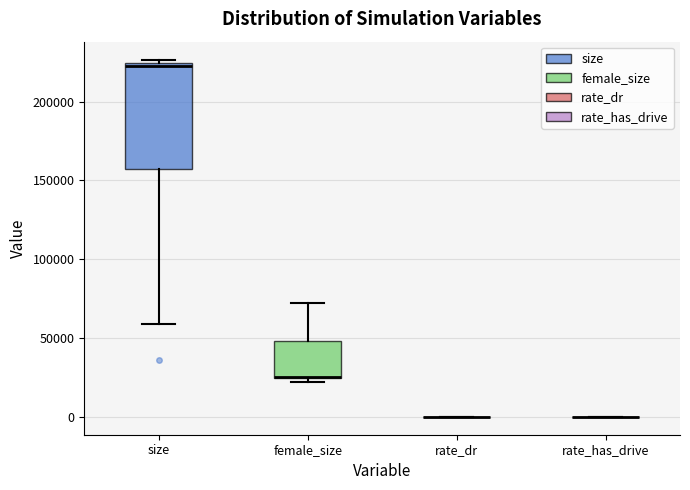

Comparing the boxes themselves (not the whiskers), which one is the tallest?

size